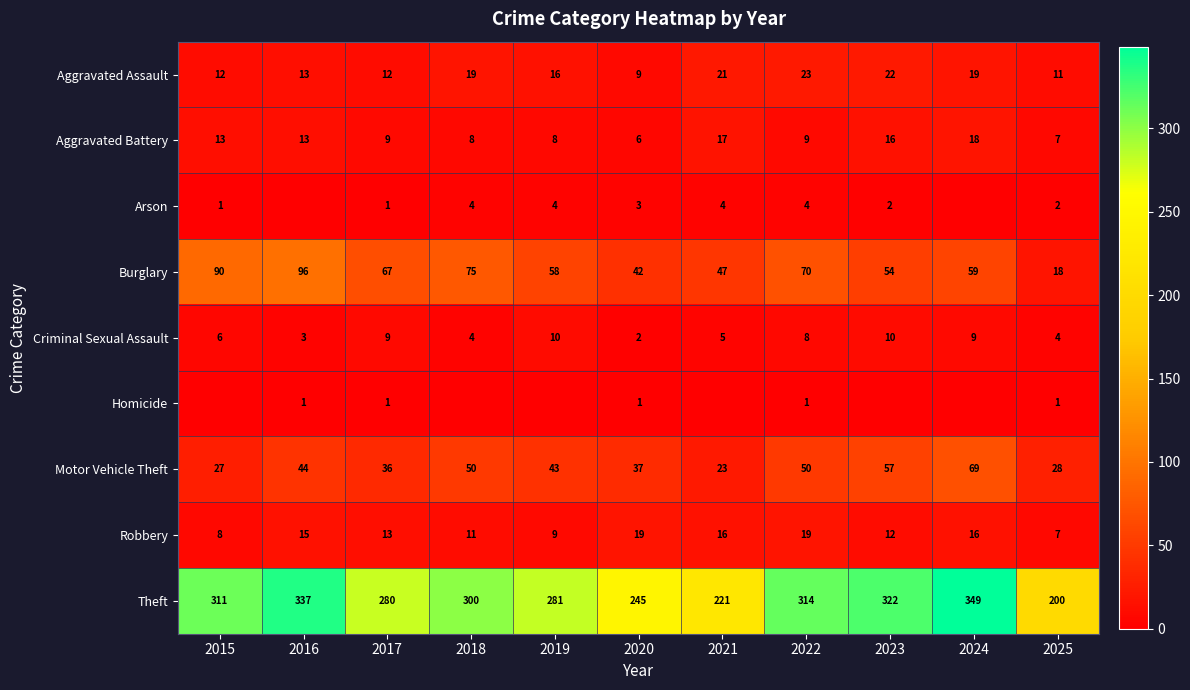

What is the difference between the maximum and second lowest values in the Burglary series?

54